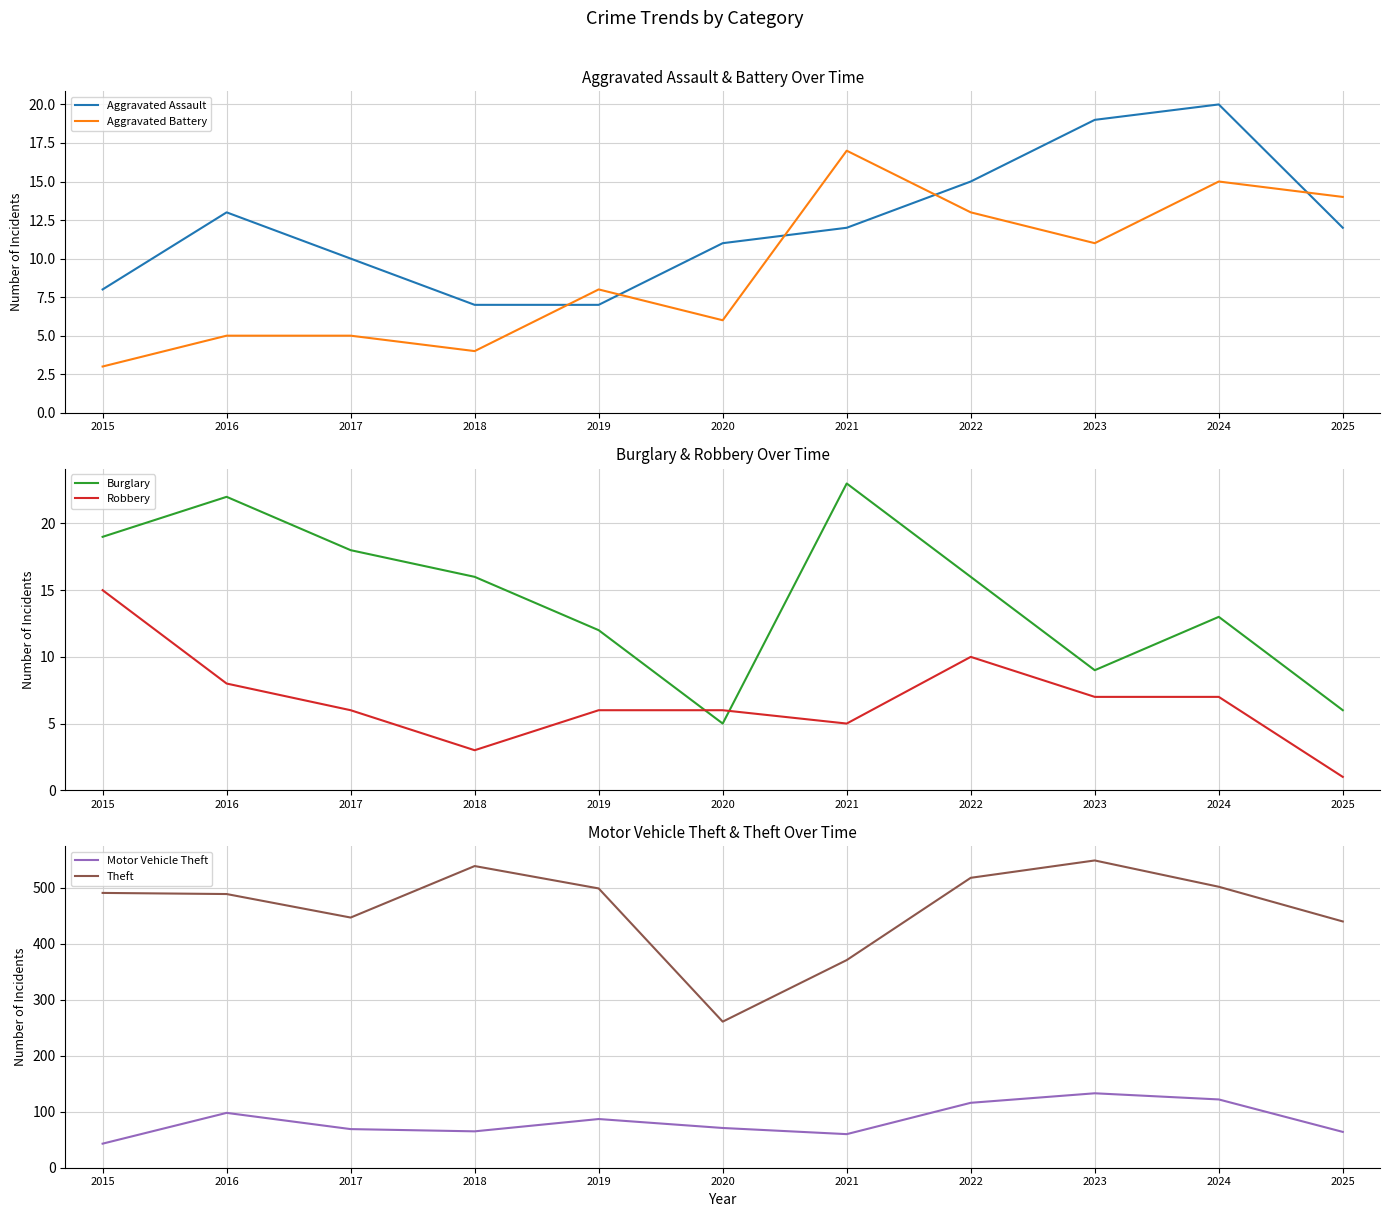

Is this an area chart (filled region under the line)?

No